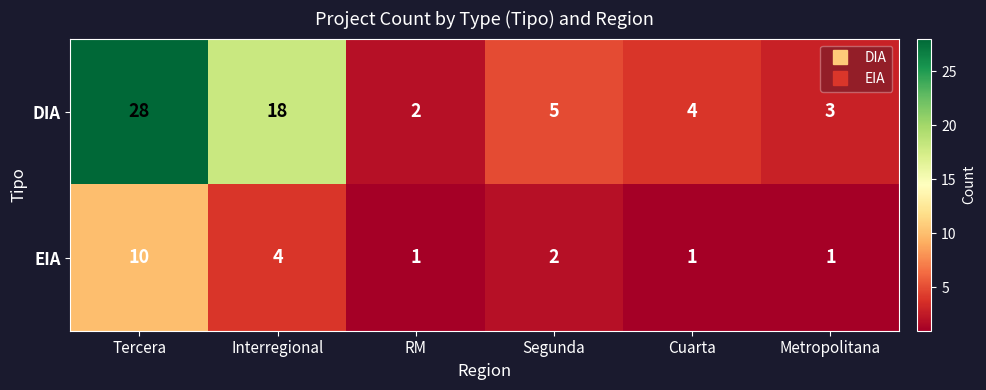

What is the difference between the maximum and minimum values in the EIA series?

9